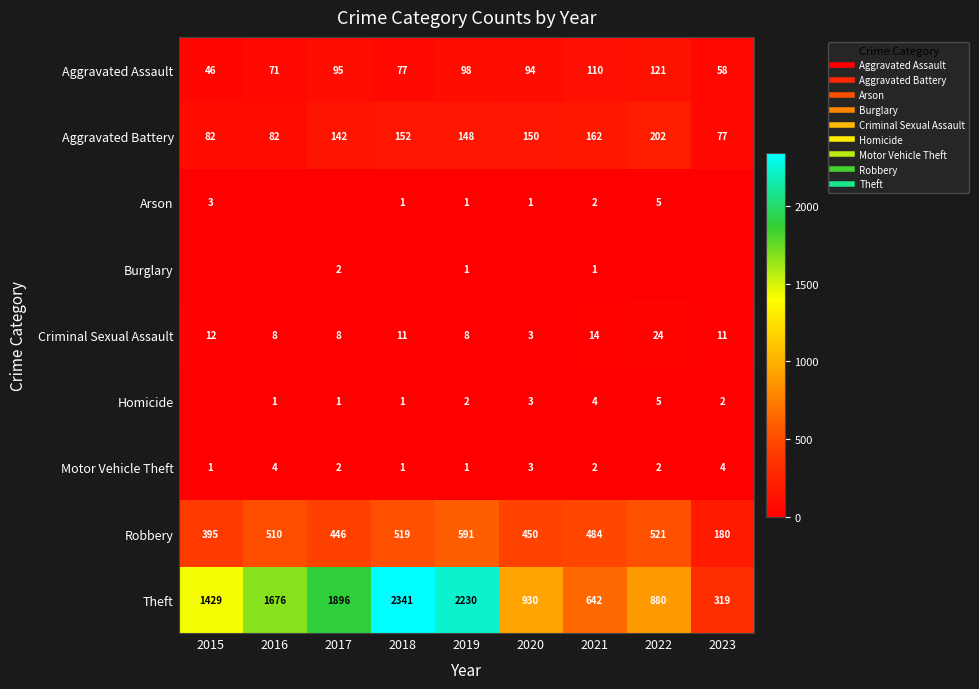

The value of Criminal Sexual Assault at 2015 is 12. True or false?

True